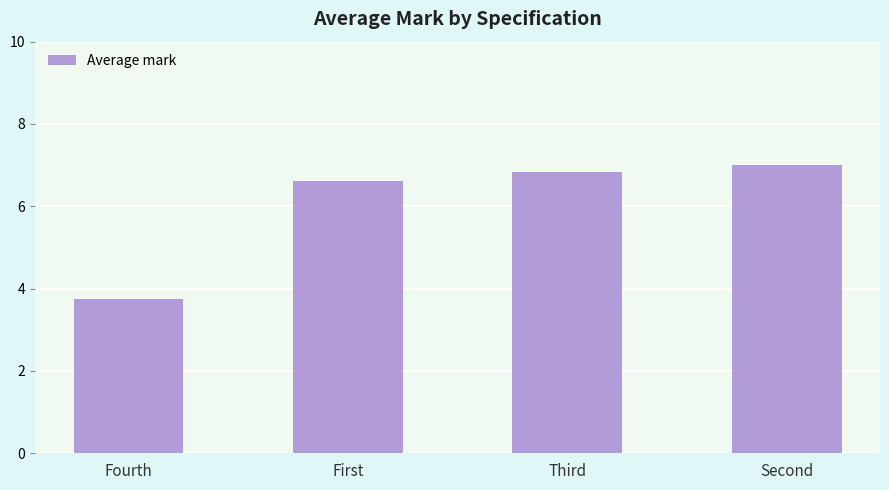

Reading right to left, extract all data points from this chart.

7.0	6.8	6.6	3.8